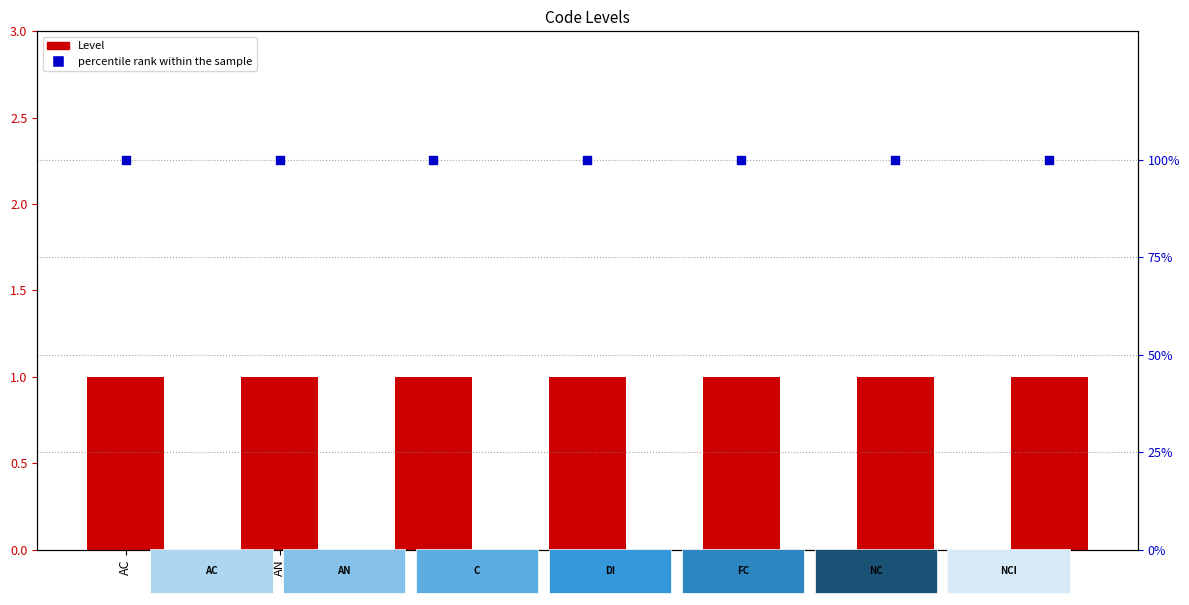

Is the value of Level at C greater than the value of percentile rank within the sample at C?

No